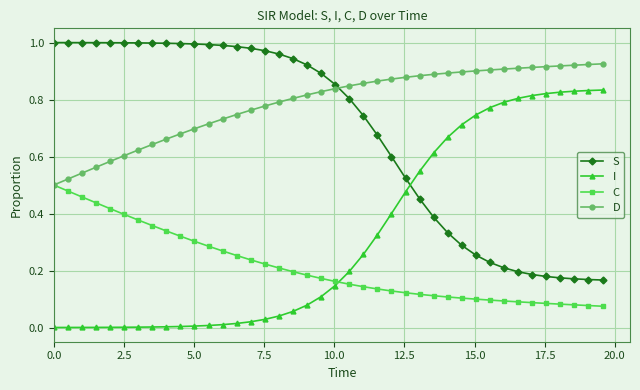

Rank the series by their average value, from highest to lowest.

D, S, I, C